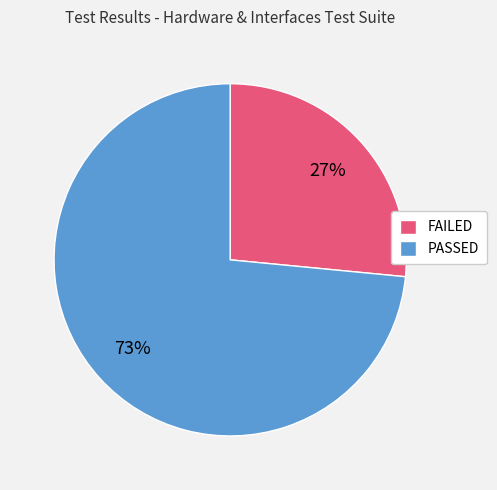

Count the number of slices in the pie.

2